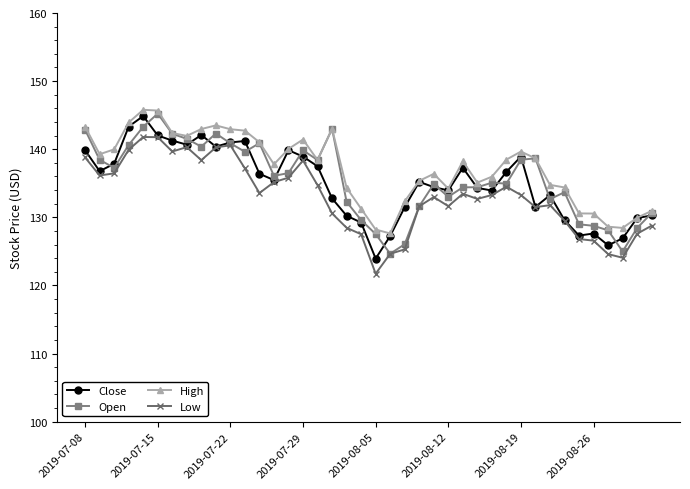

What is the maximum value shown in the chart?

145.8